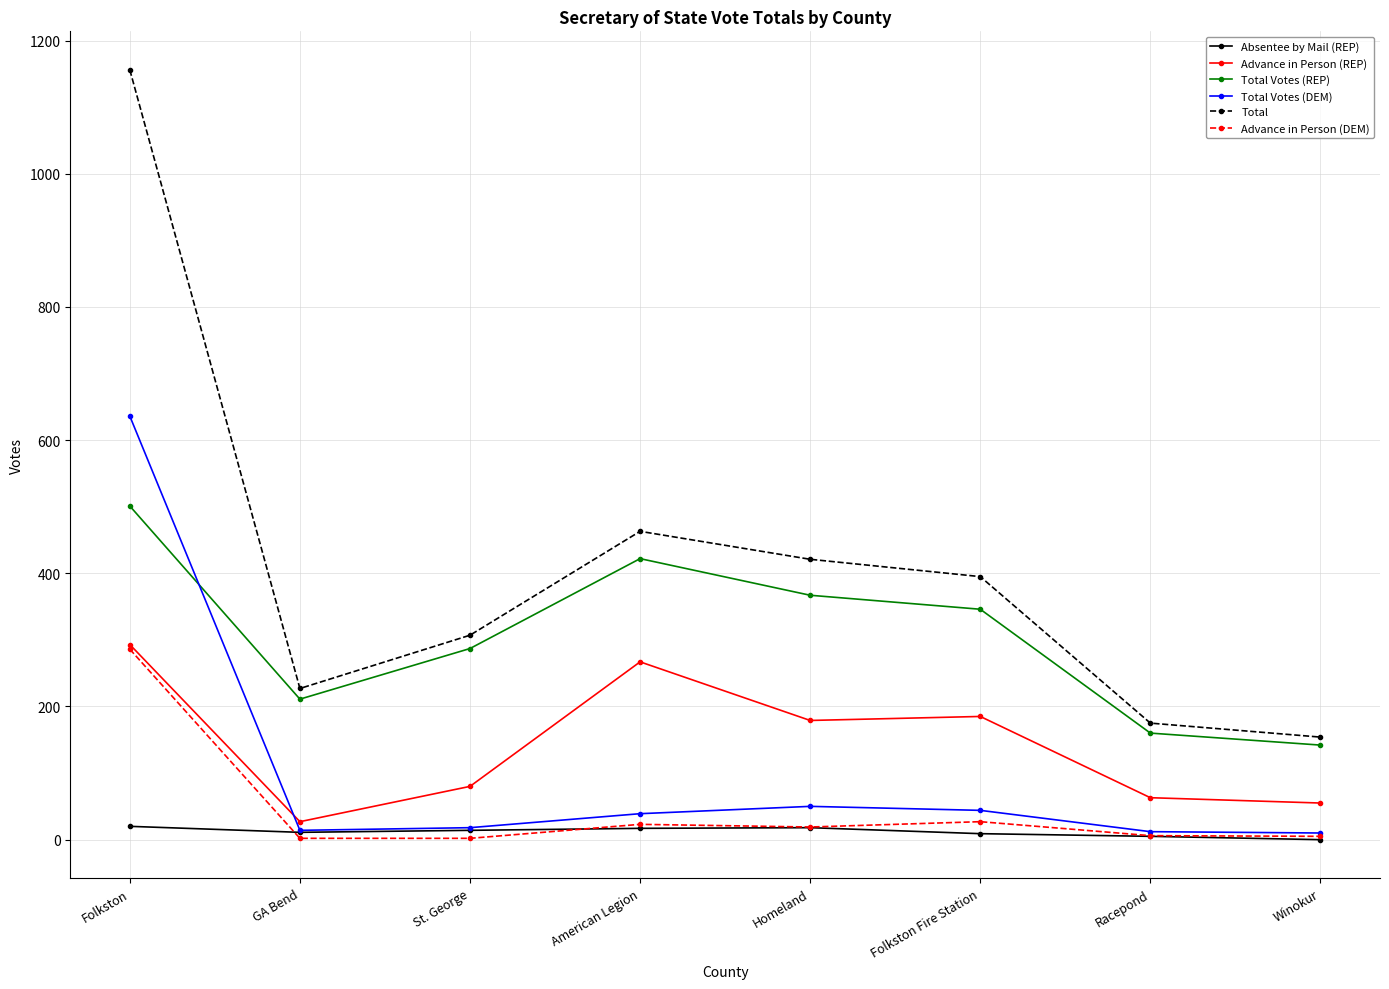

Between GA Bend and Homeland, which series saw the biggest shift?

Total